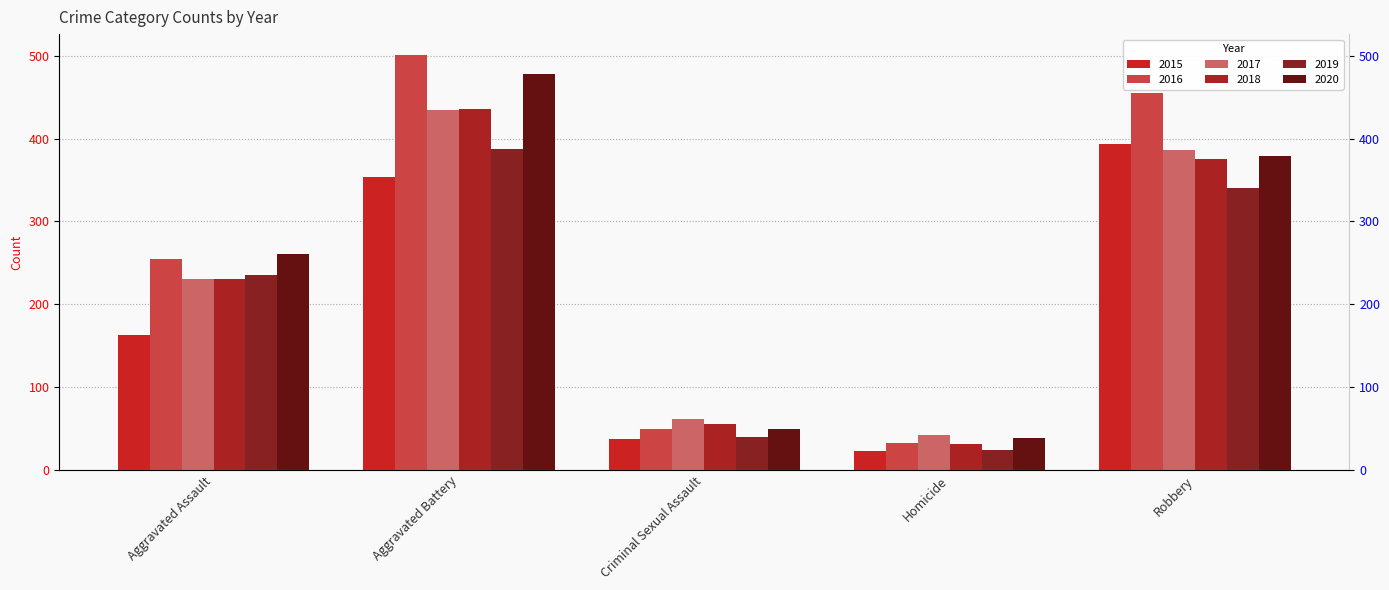

What is the label of the 2nd bar from the left?

Aggravated Battery